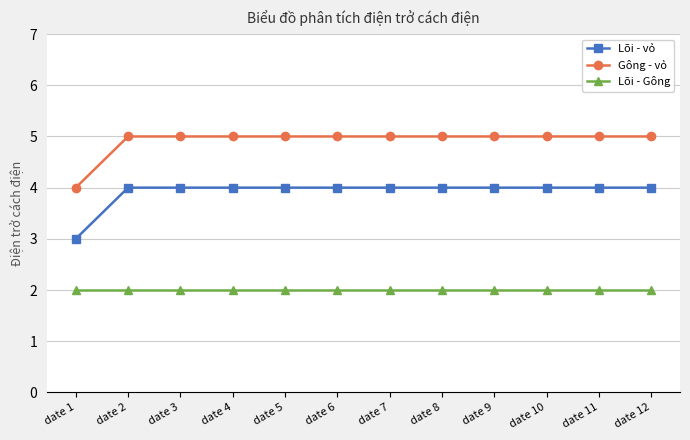

What is the smallest value displayed?

2